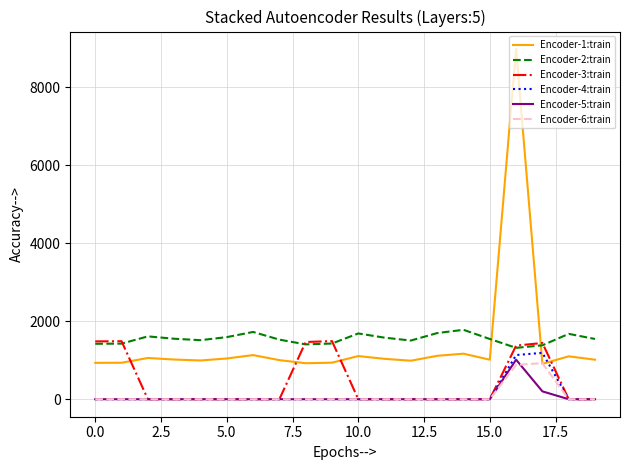

What is the lowest value of the Encoder-1:train series?

907.4